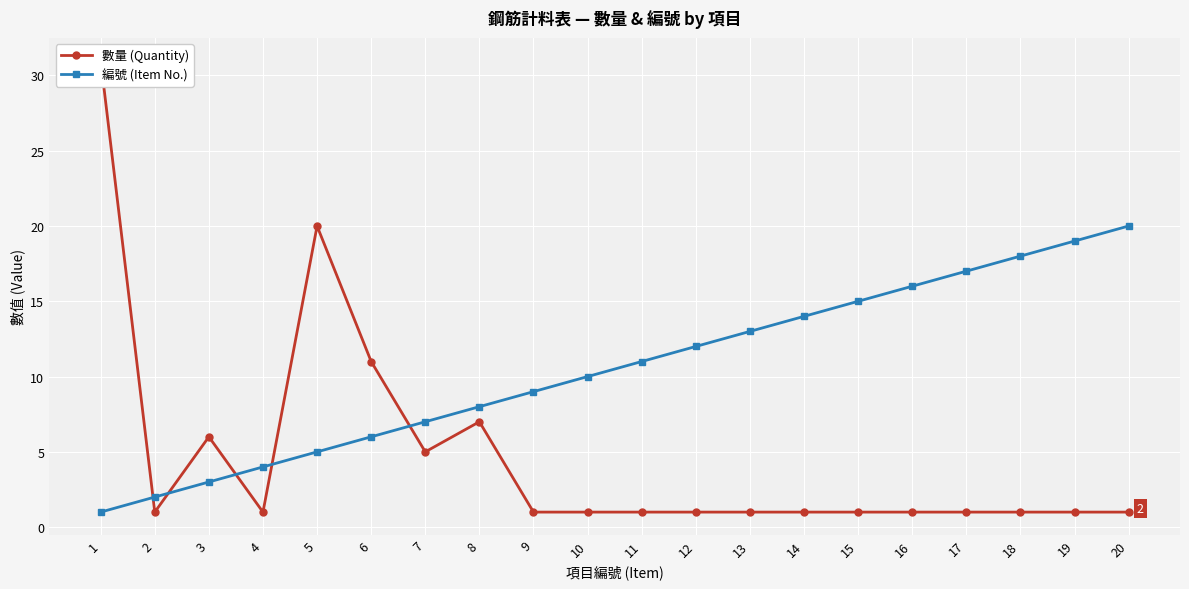

At which category does the chart reach its peak across all series?

1